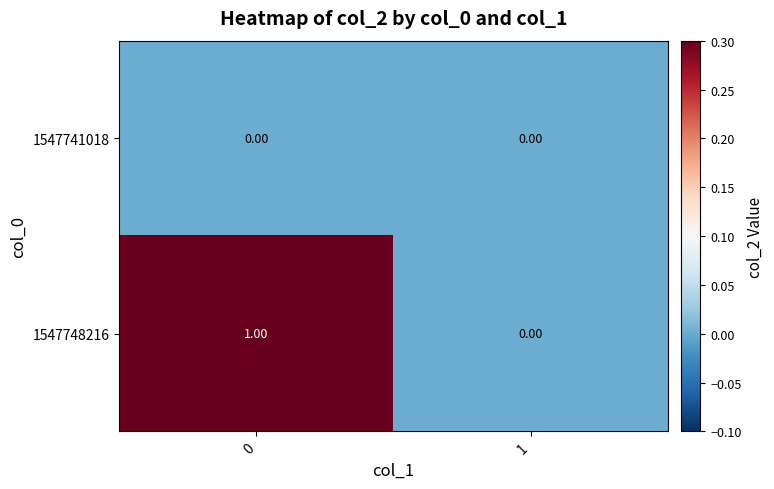

Which series has the largest total across all categories?

1547748216